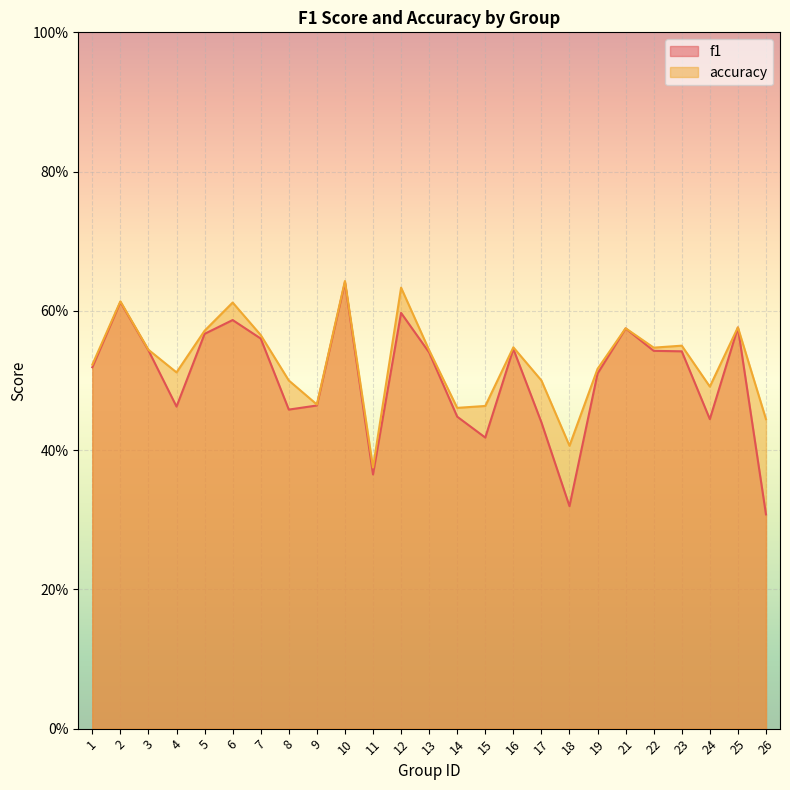

Rank the series by their average value, from highest to lowest.

accuracy, f1